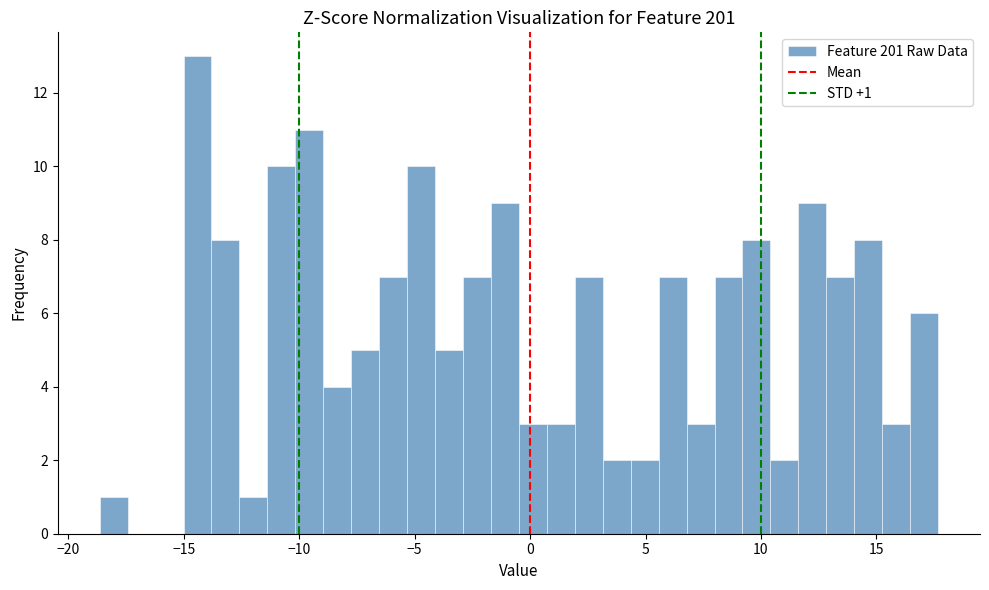

Read against the x-axis, roughly where is the centre of the tallest bar?

-14.5